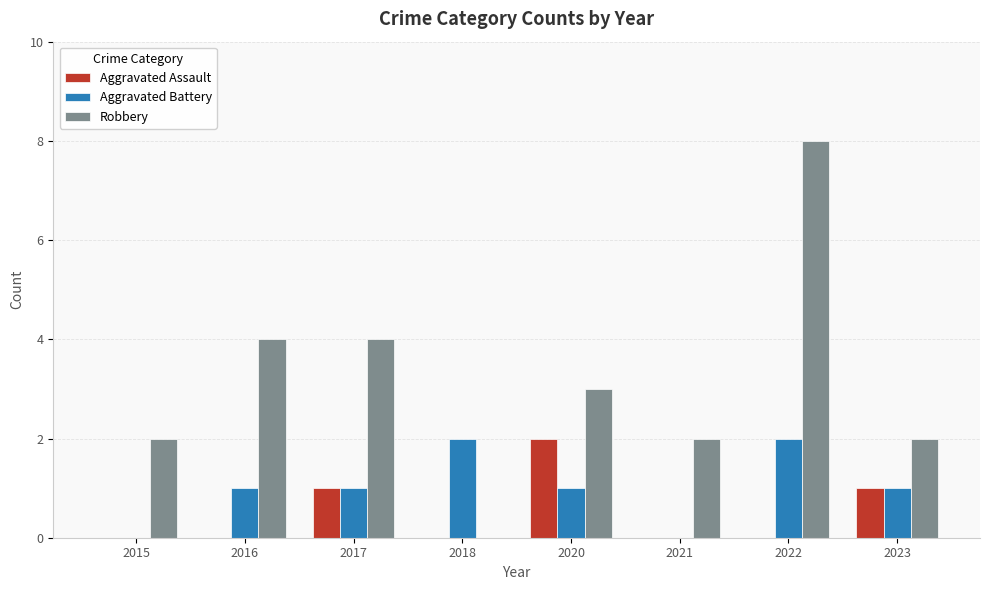

What is the sum of all Aggravated Assault values?

4